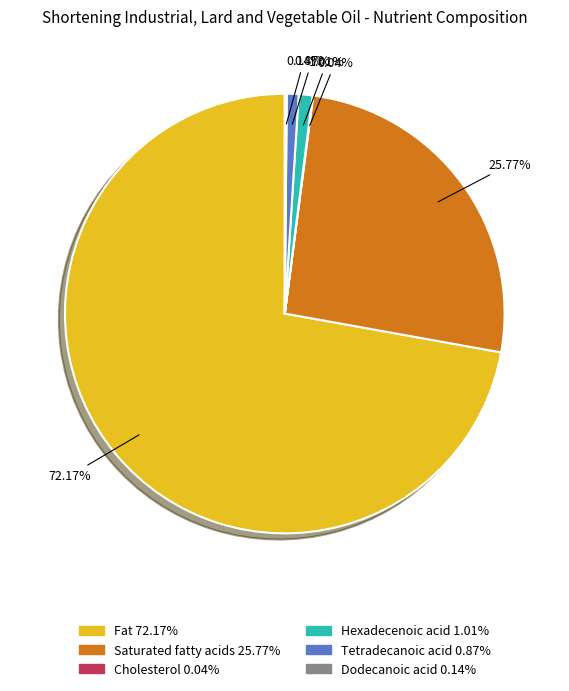

To the nearest percent, what percentage of the pie is Hexadecenoic acid?

1%